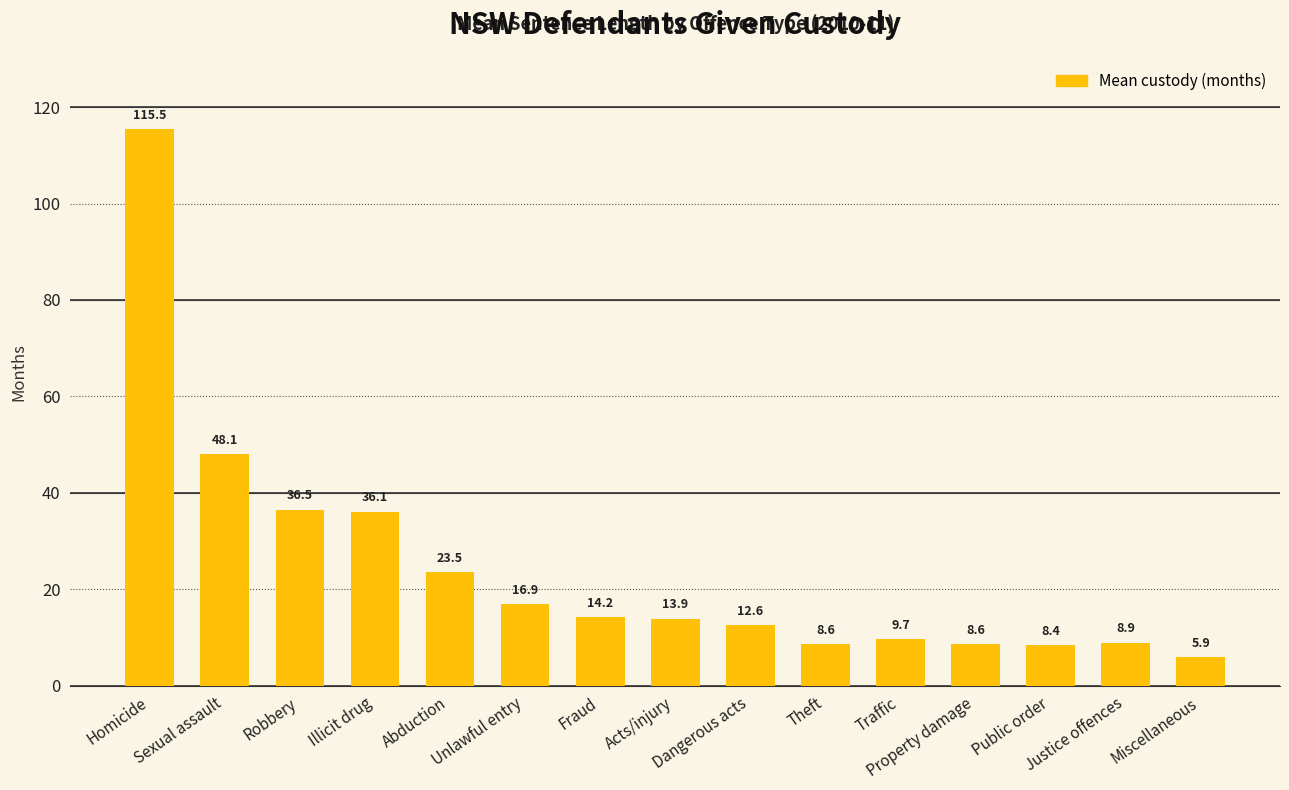

What is the smallest value displayed?

5.9